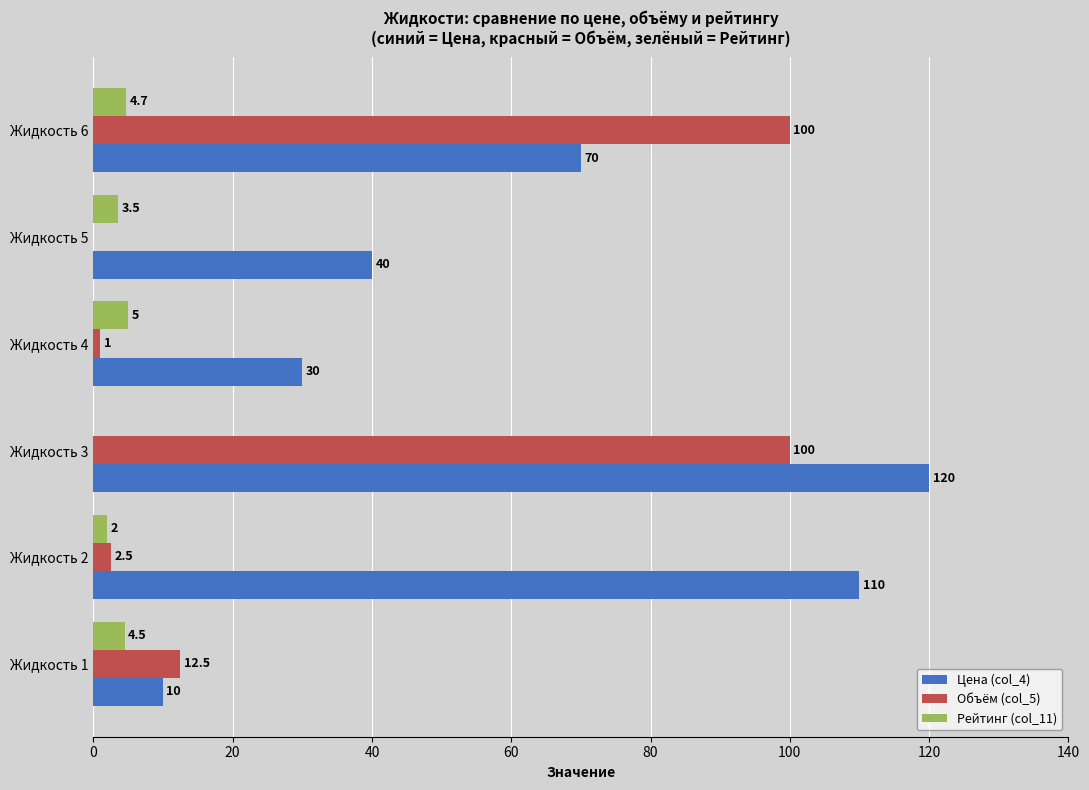

What is the sum of the Рейтинг (col_11) values at Жидкость 5 and Жидкость 1?

8.0